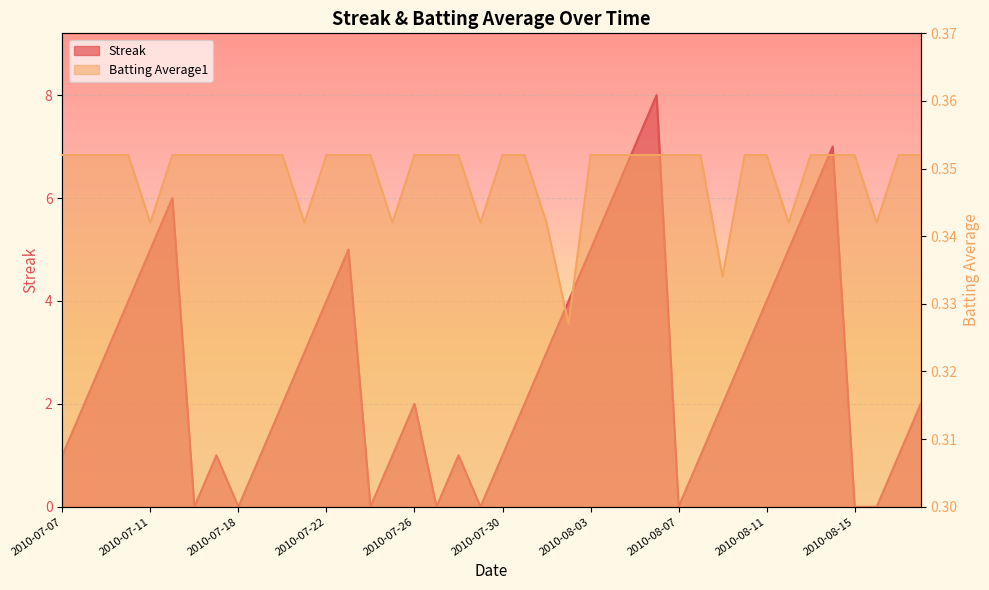

Which series has the largest range (max minus min)?

Streak